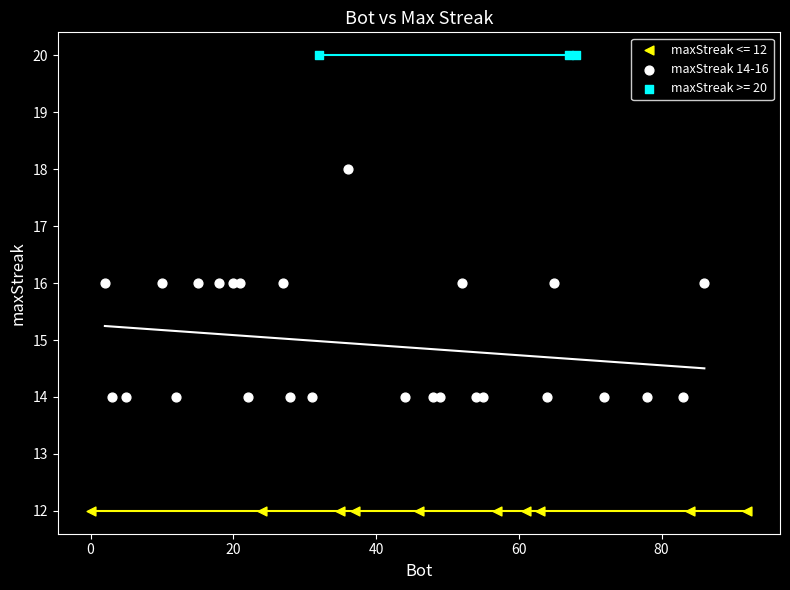

Which series reaches the minimum Y coordinate?

maxStreak <= 12